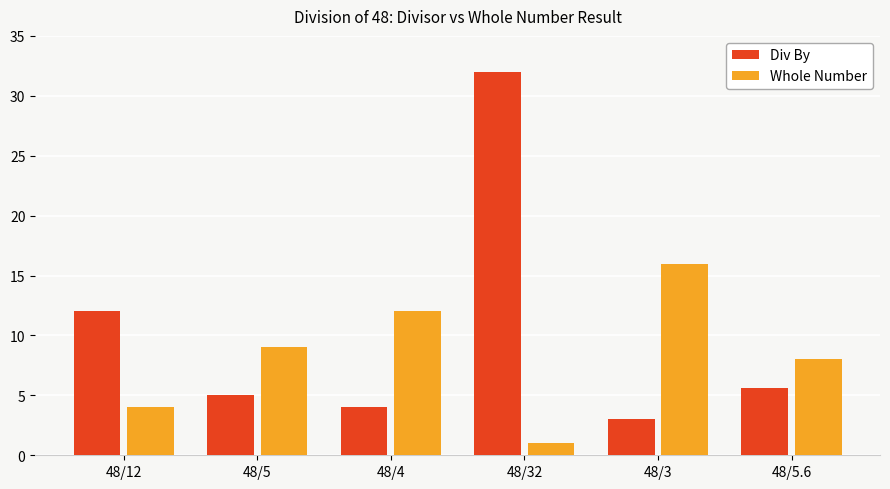

The value of Div By at 48/3 is 1.2. True or false?

False